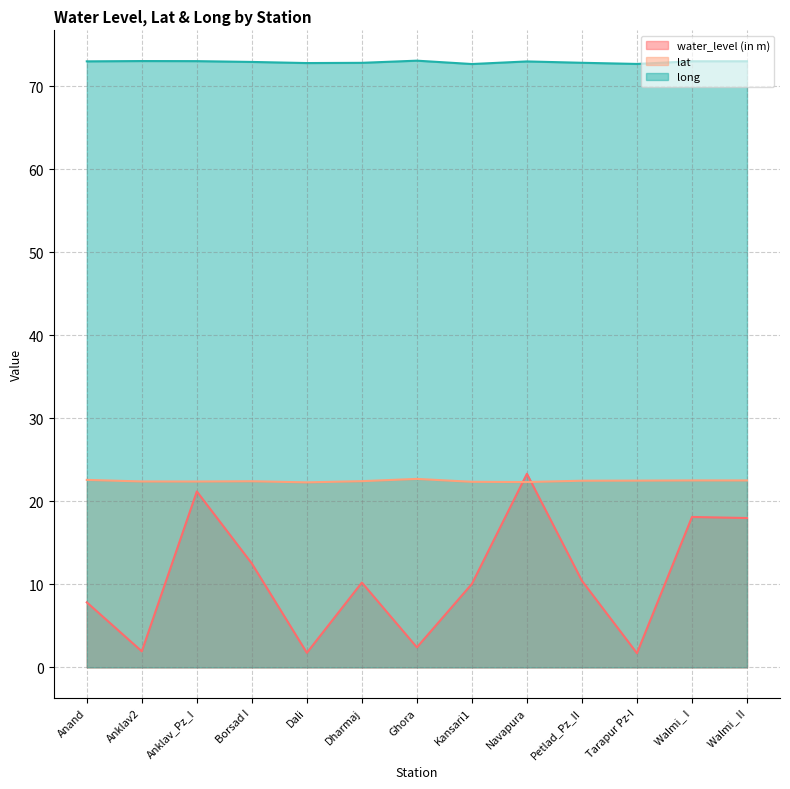

Is it true that lat equals 10.2 at Dali?

False